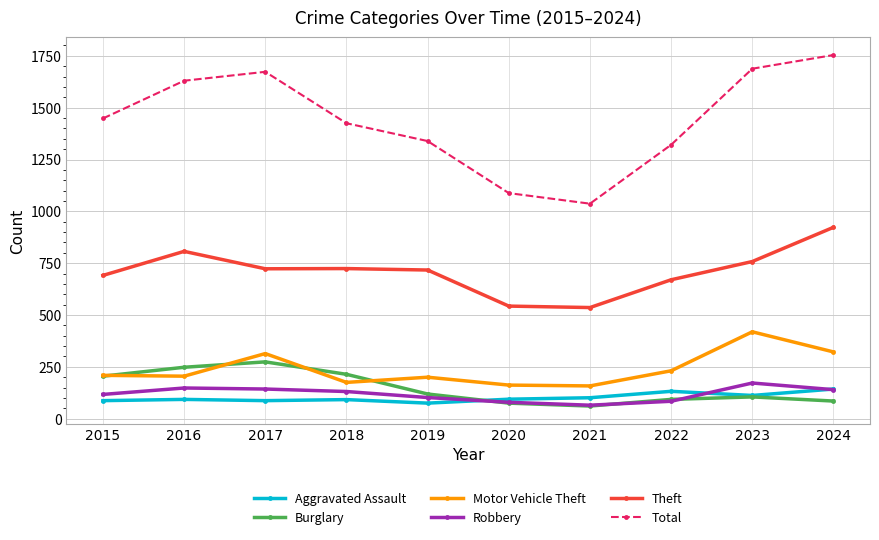

What value does the Robbery series have at 2019?

102